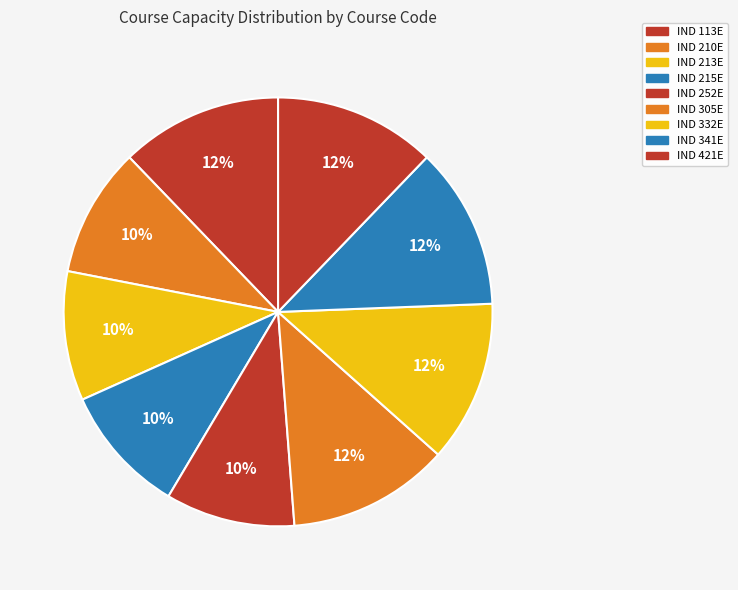

What percentage do IND 332E and IND 113E together represent?

24.4%